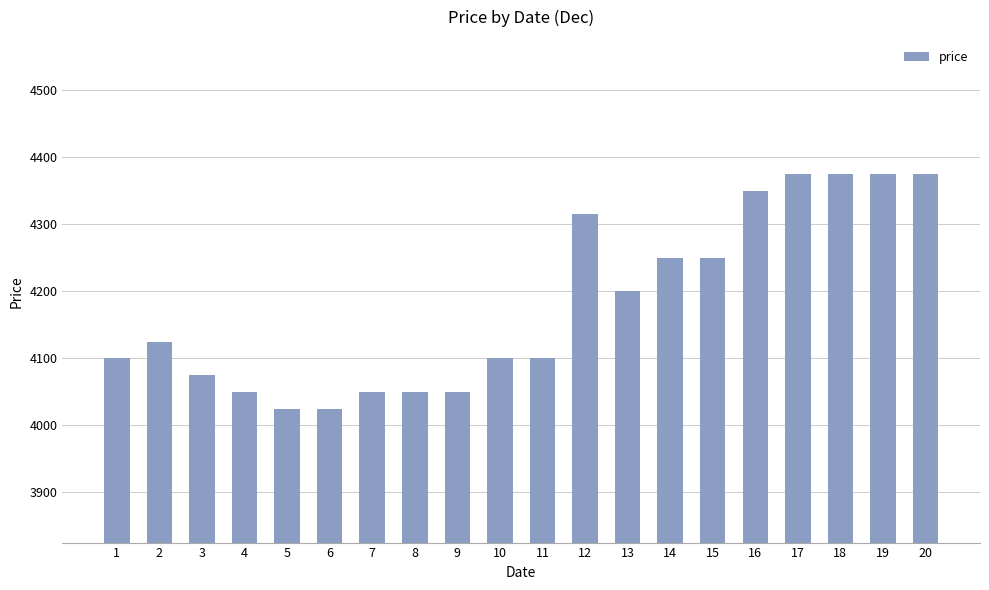

What is the change in value from 16 to 18?

+25